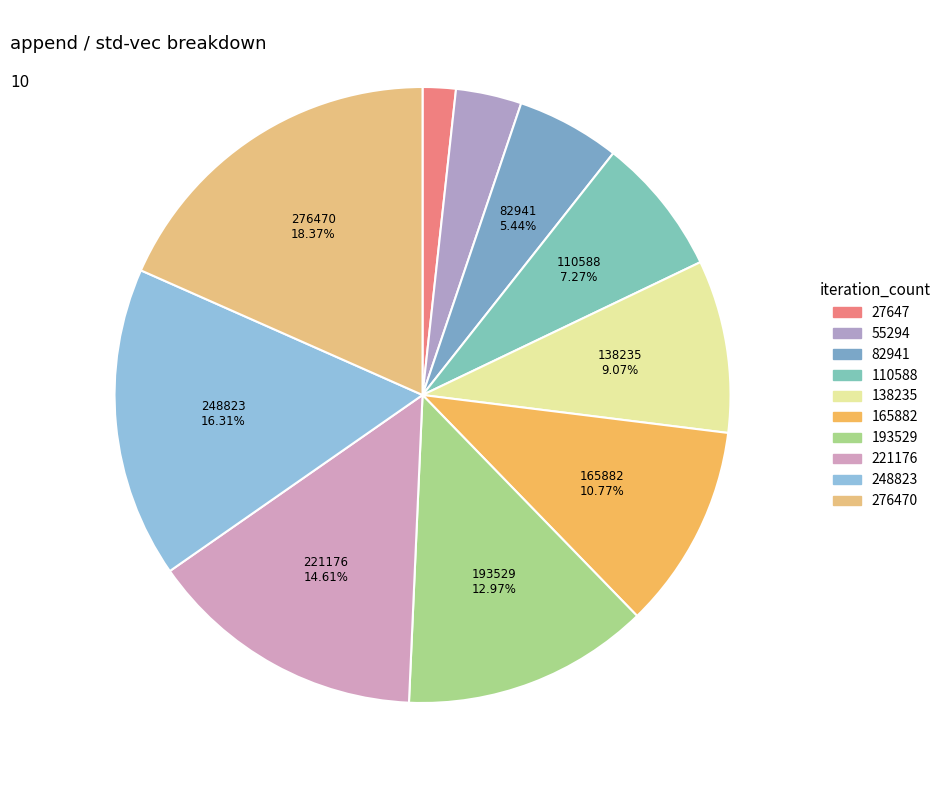

Does 27647 represent more than half of the total?

No